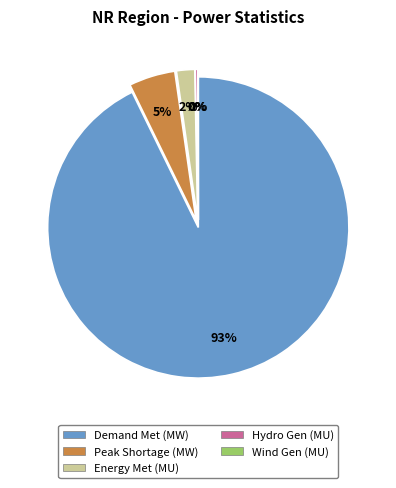

Which slice represents more than half of the pie?

Demand Met (MW)